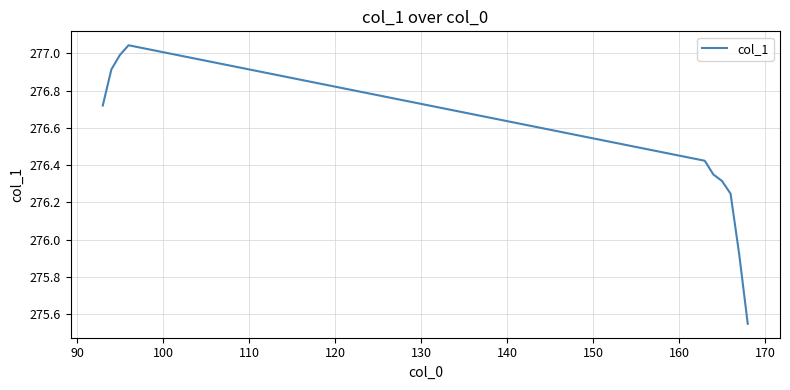

Is this an area chart (filled region under the line)?

No